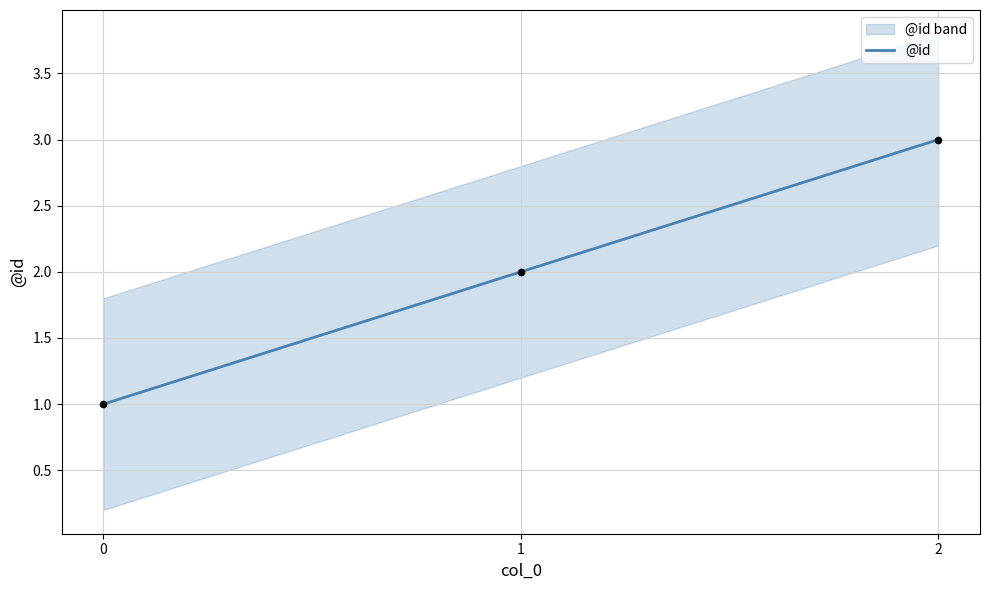

What is the ratio of the value at 2 to the value at 0?

3.0